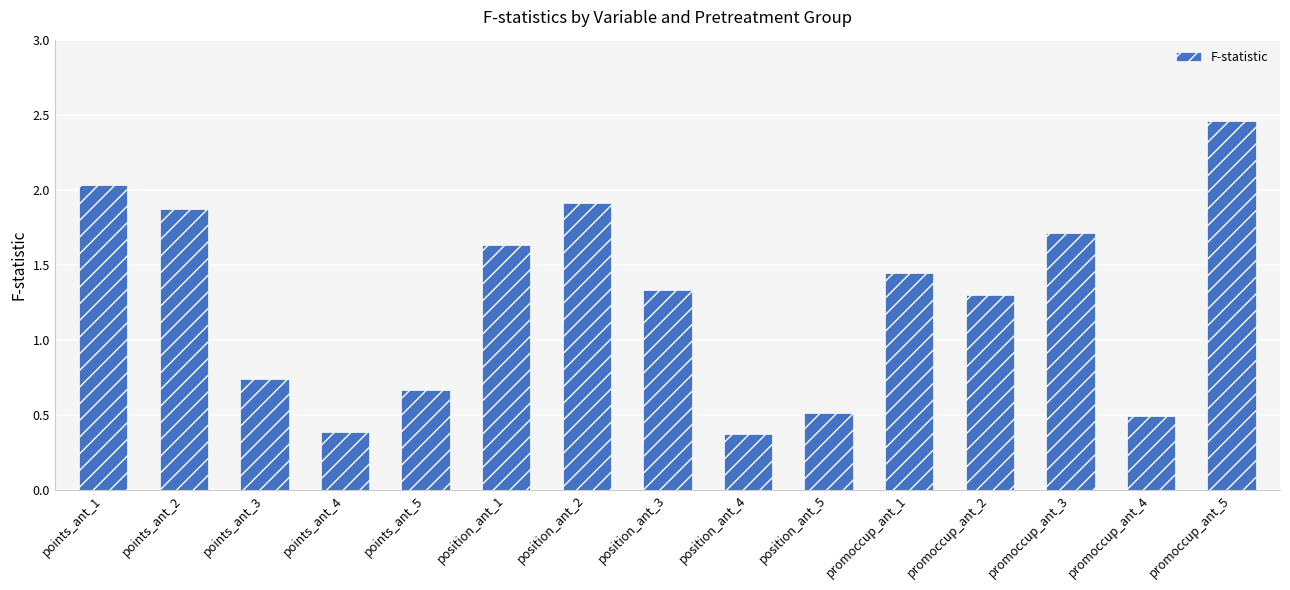

Between promoccup_ant_5 and position_ant_1, which is larger?

promoccup_ant_5